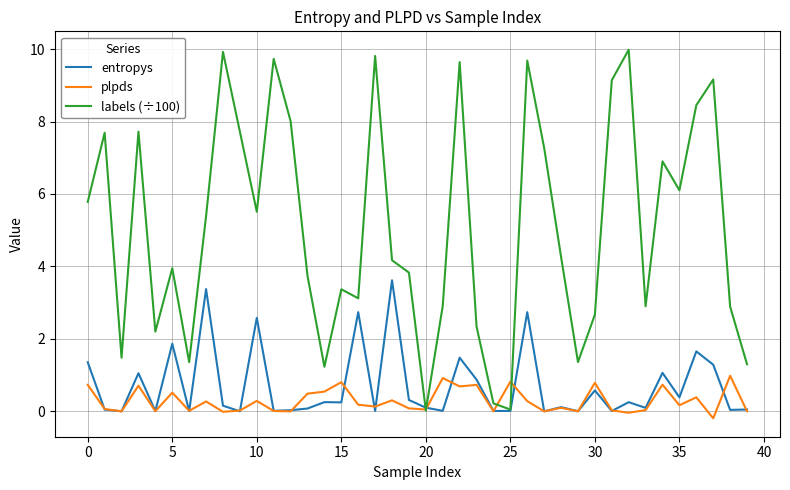

What is the highest value of the entropys series?

3.6